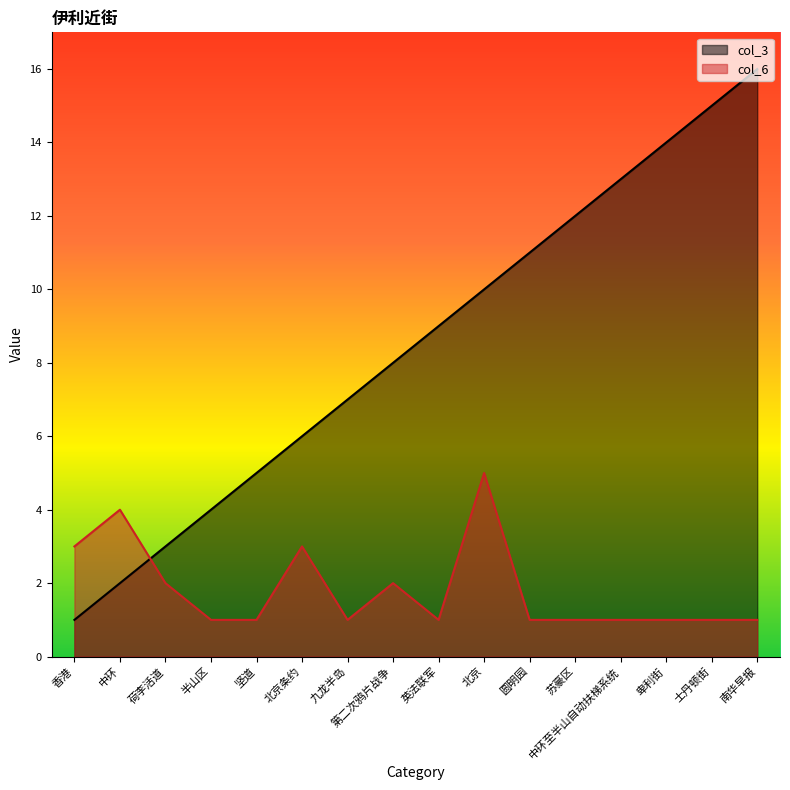

How many categories are shown in the chart?

16